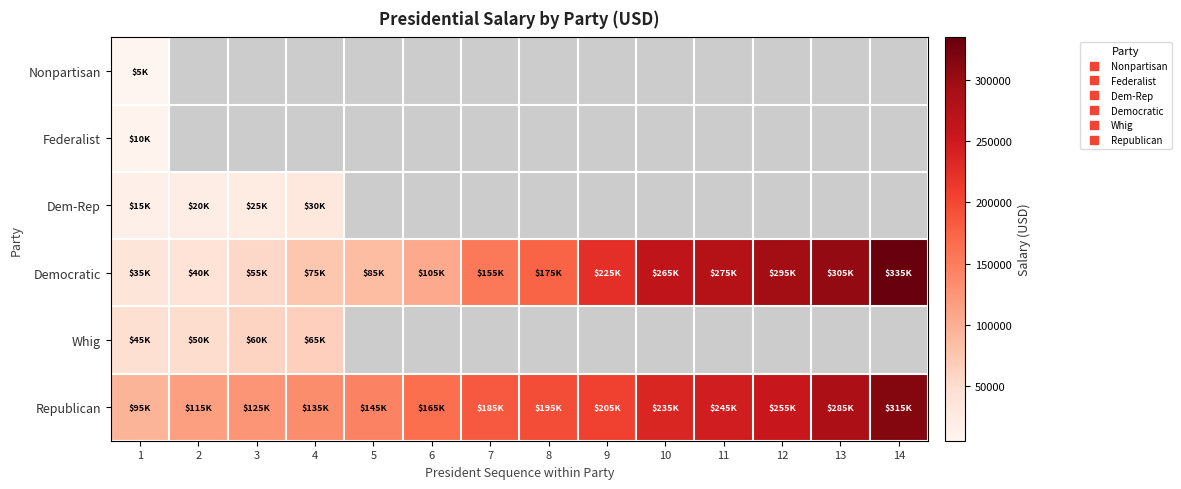

List the series in order of their overall mean, lowest first.

Nonpartisan, Federalist, Dem-Rep, Democratic, Whig, Republican